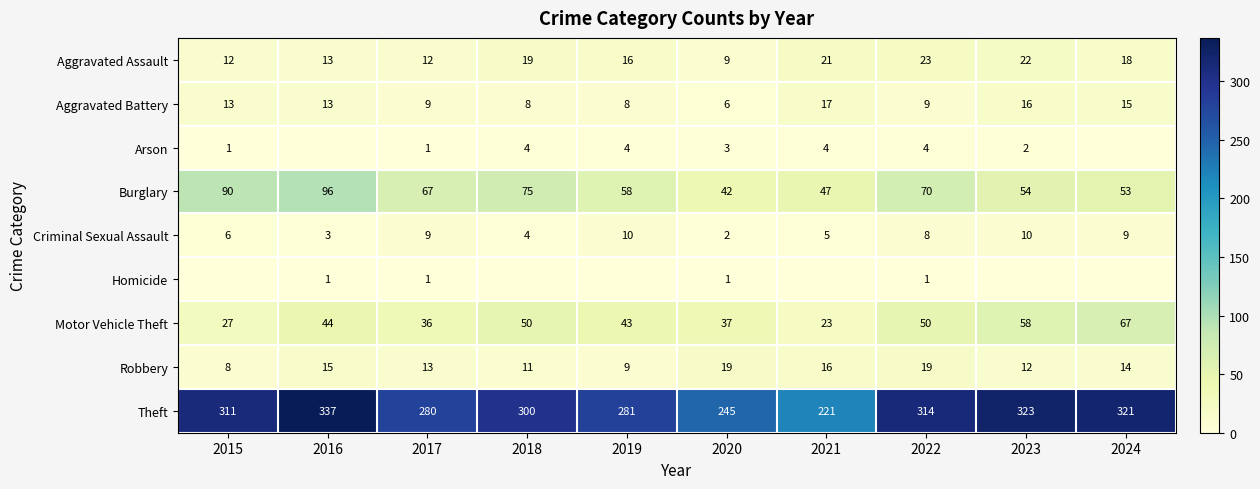

What is the difference between the highest and lowest values at 2015?

311